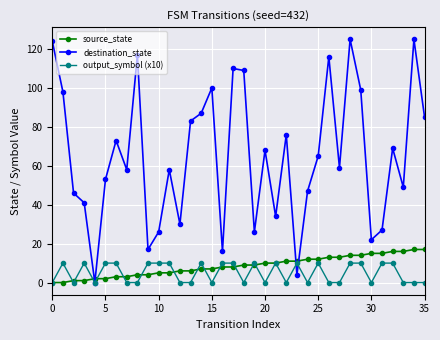

What is the difference between the second highest and minimum values in the source_state series?

17